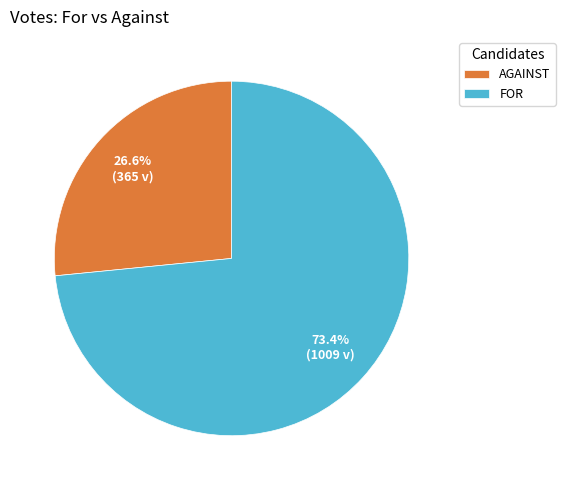

Rank the categories by value from highest to lowest.

FOR, AGAINST